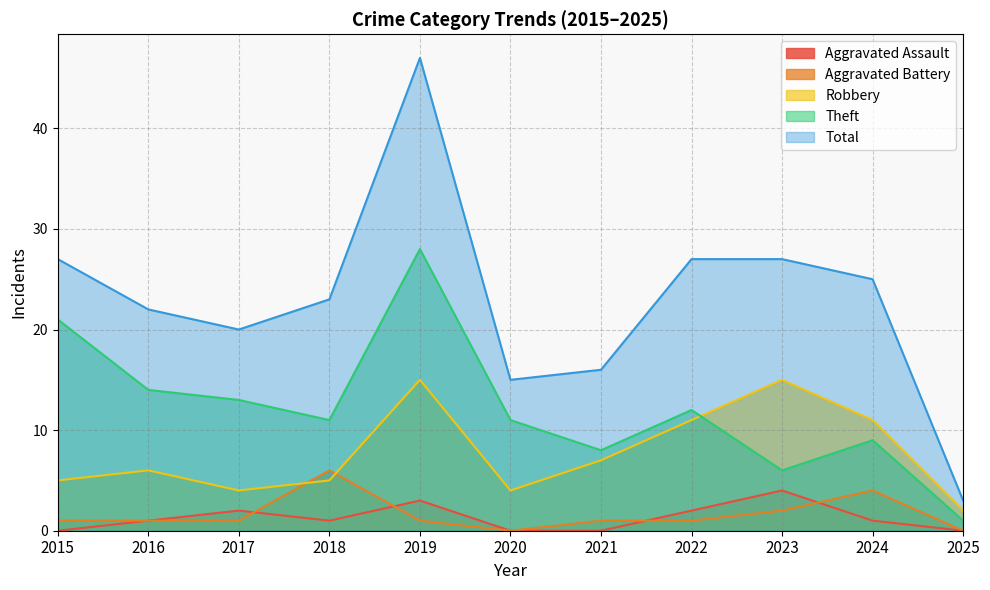

The Theft series shows 11 at 2020. True or false?

True